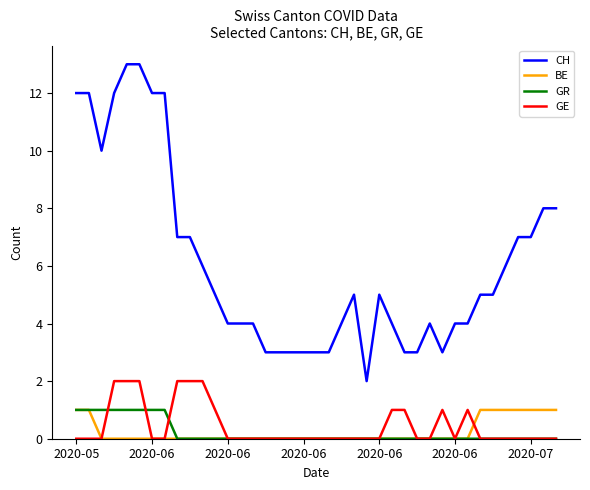

What is the greatest value displayed?

13